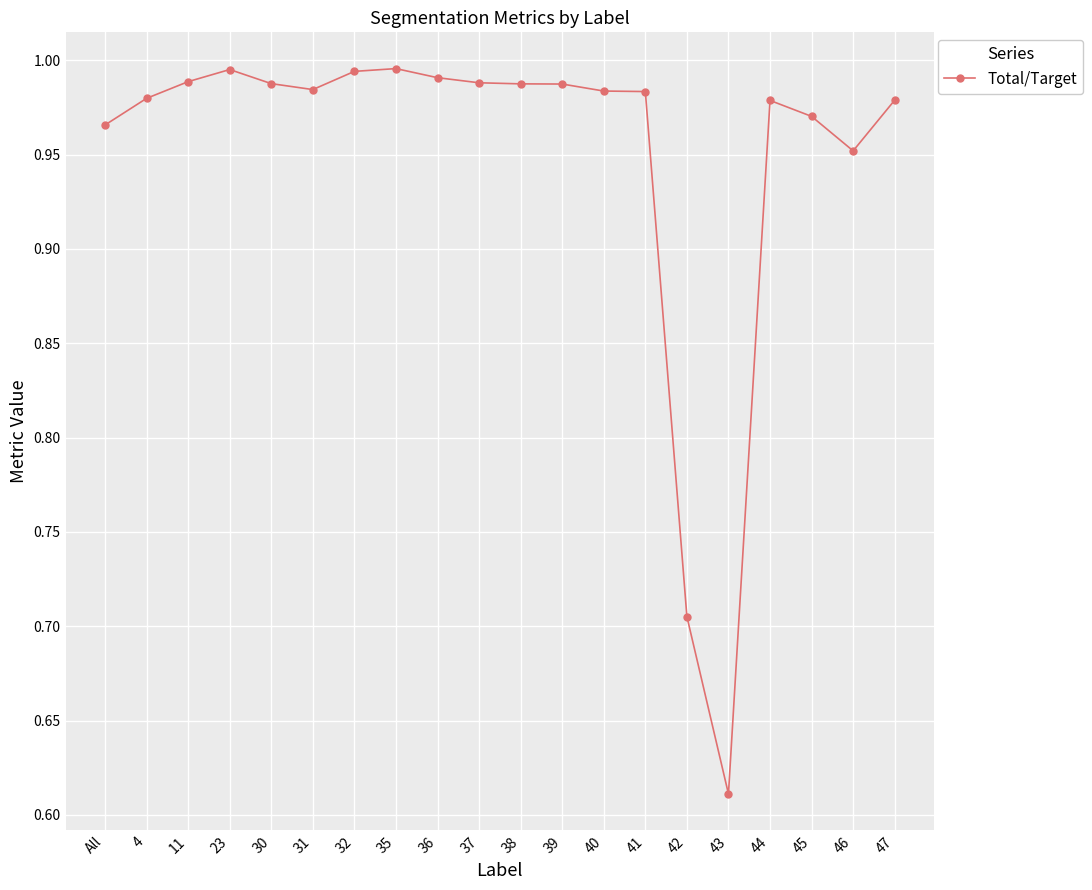

How many lines are shown in the chart?

1